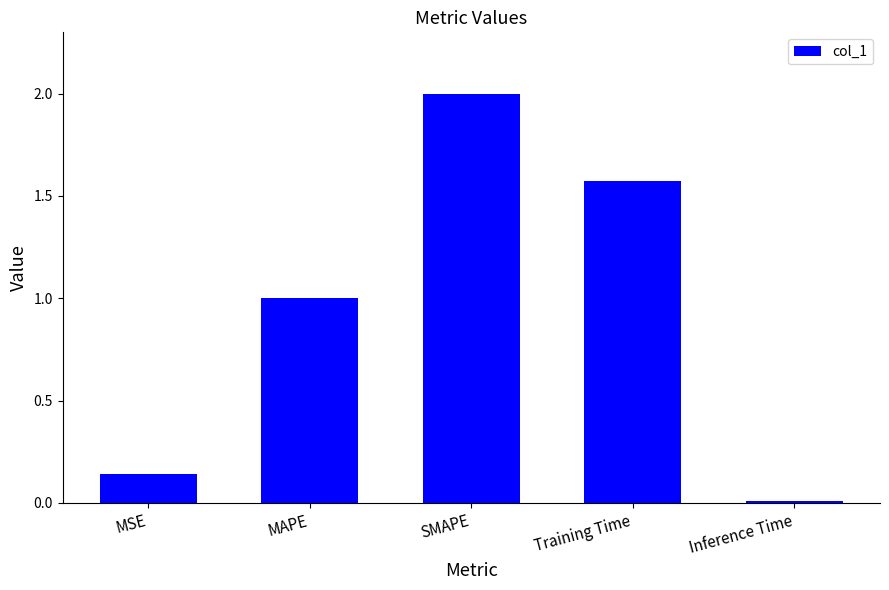

What is the sum of all values?

4.7